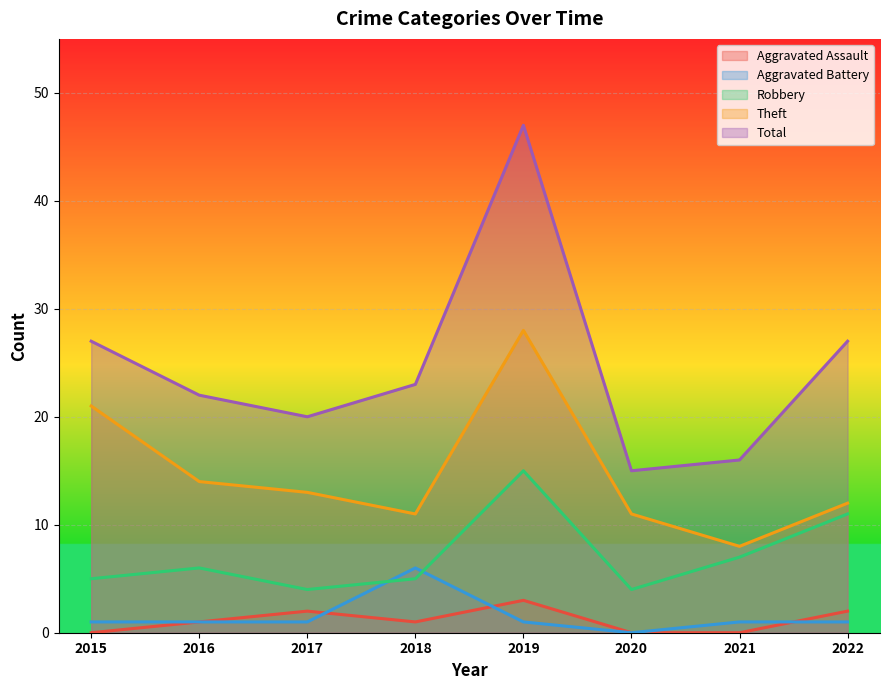

True or false: Total has a value of 71 at 2019.

False